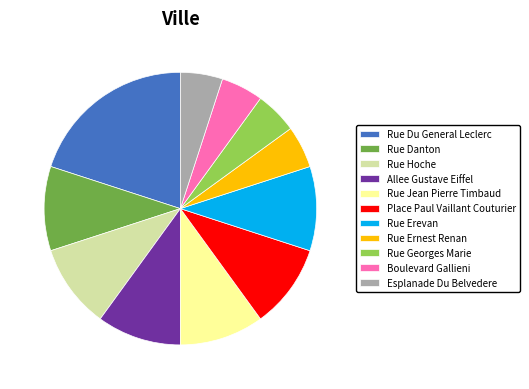

Do Rue Jean Pierre Timbaud and Rue Georges Marie together represent more than half of the pie?

No